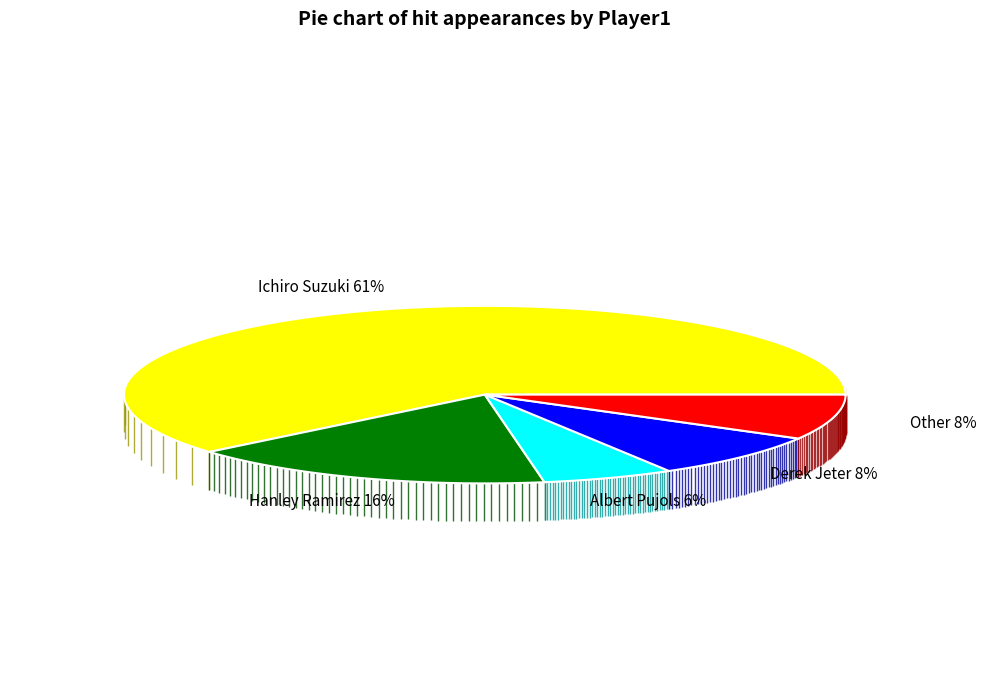

Is the sum of Derek Jeter and Other greater than half?

No